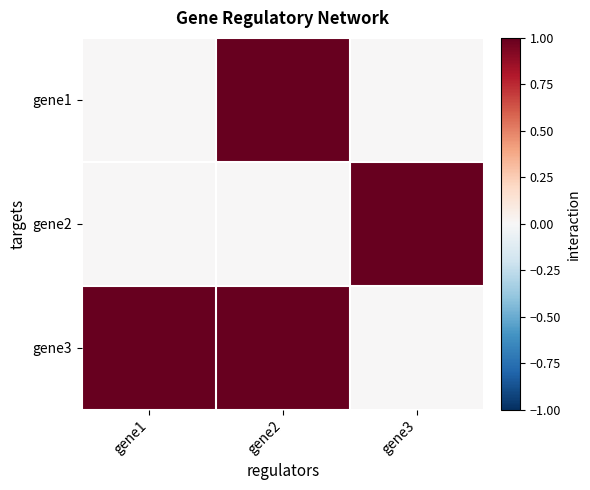

Which series has the largest total across all categories?

gene3